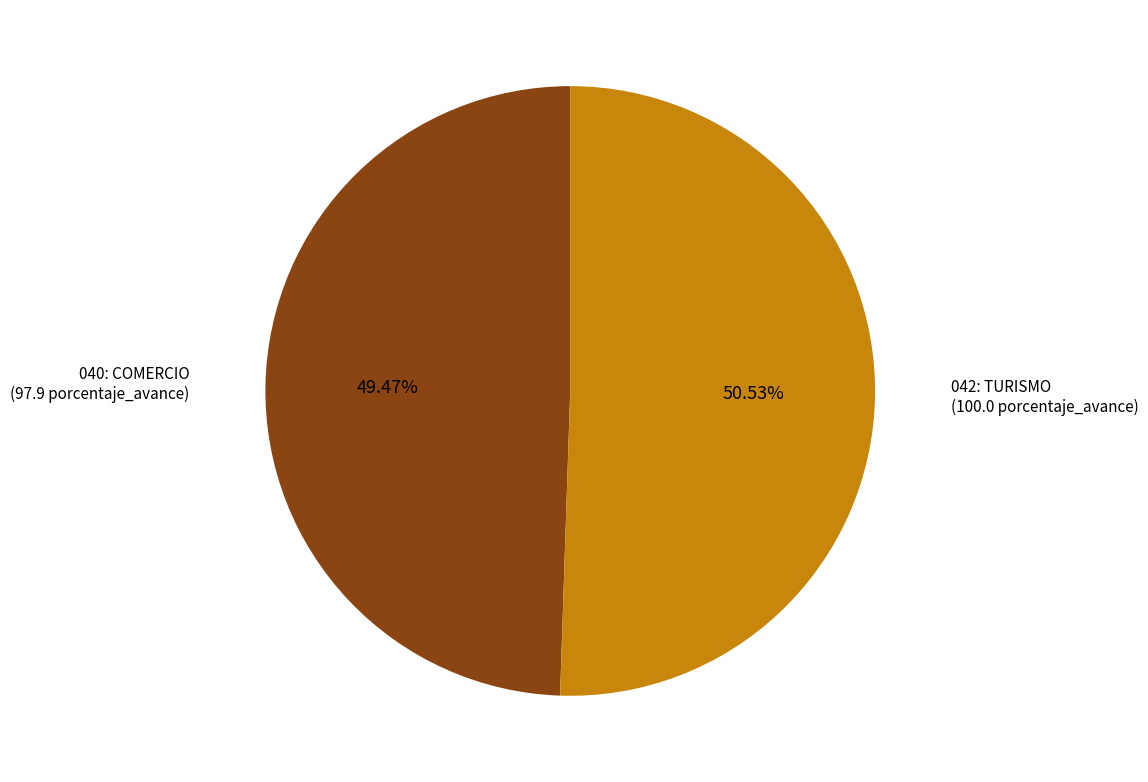

Does any single category account for the majority?

Yes